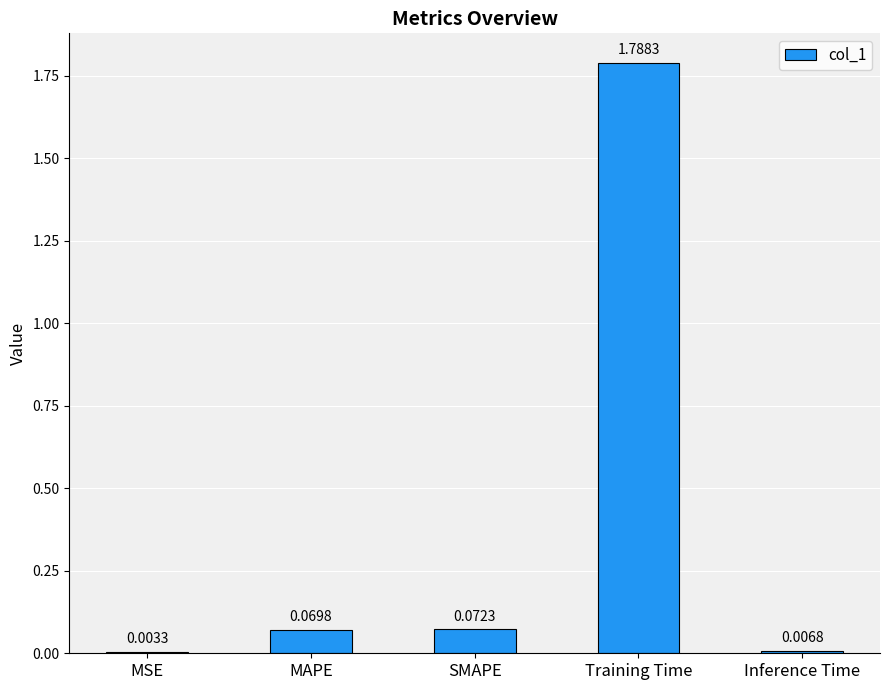

Between SMAPE and MAPE, which is larger?

SMAPE